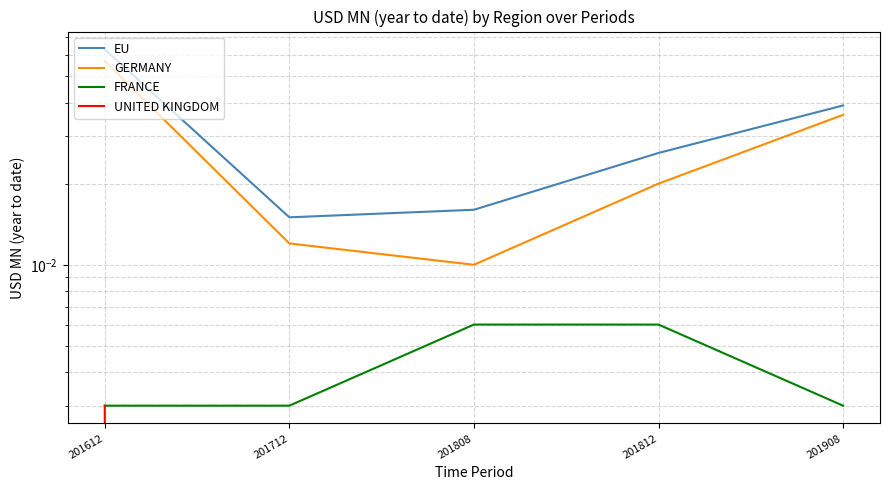

Which series has the largest total across all categories?

EU